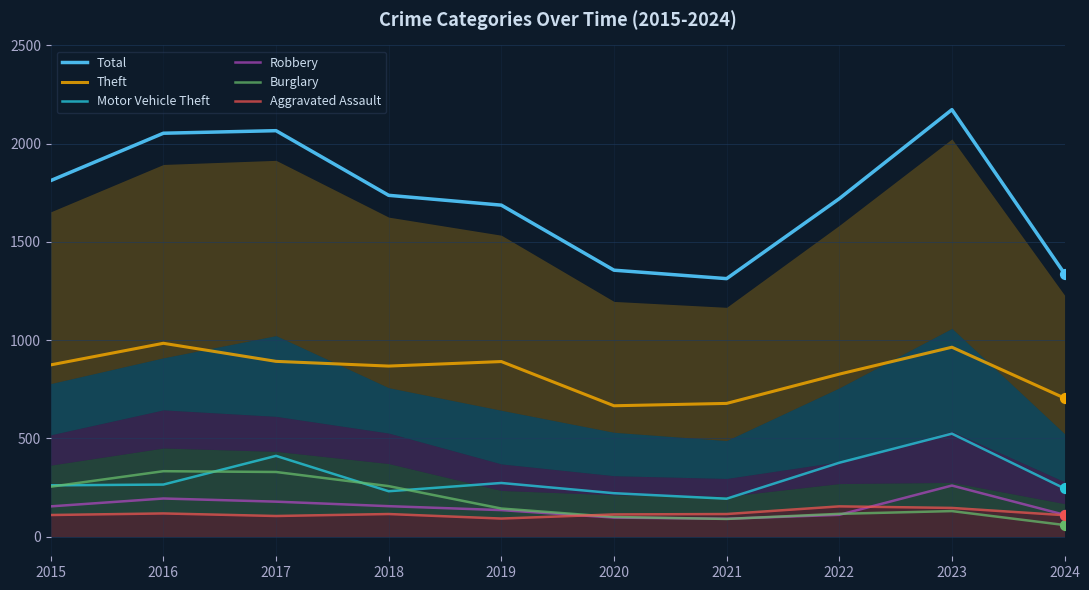

Which series contains the lowest Y value?

Burglary